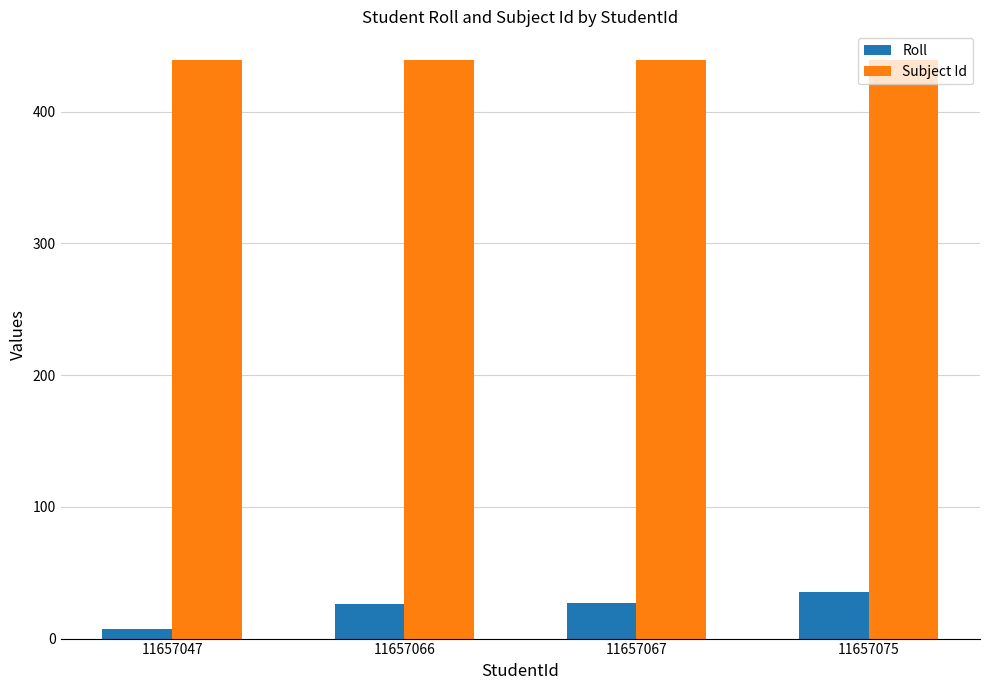

What is the difference between the highest and lowest values at 11657067?

412